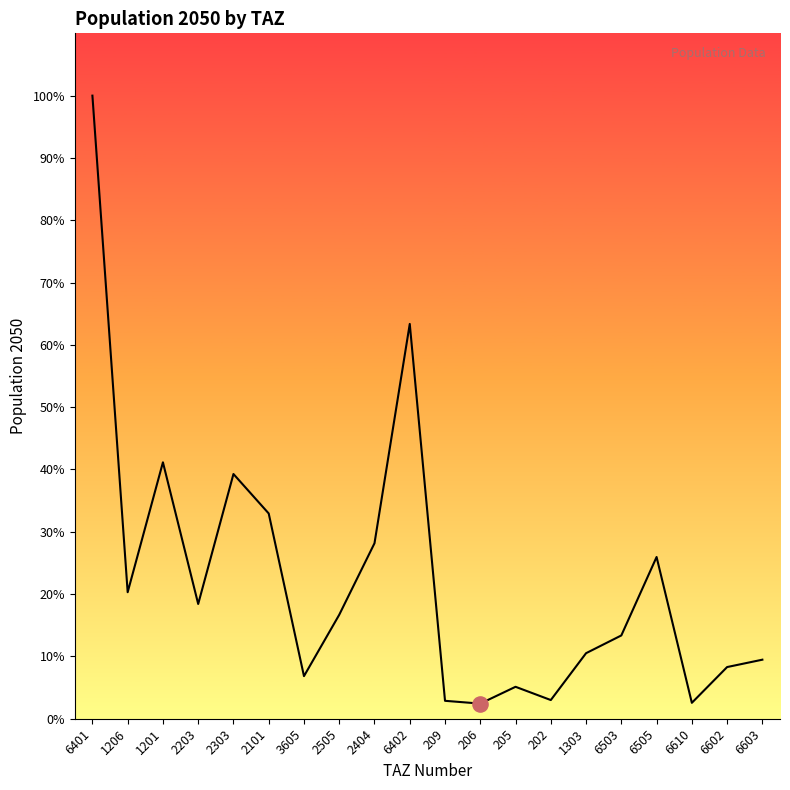

What is the ratio of the value at 6602 to the value at 205?

1.6